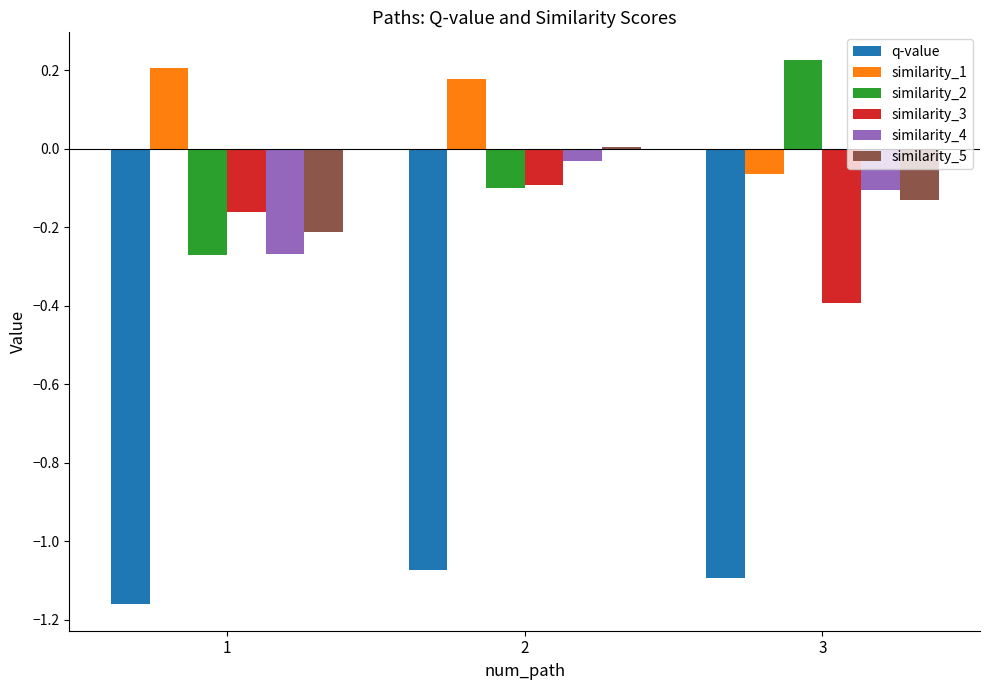

True or false: similarity_2 has a value of 0.4 at 3.

False